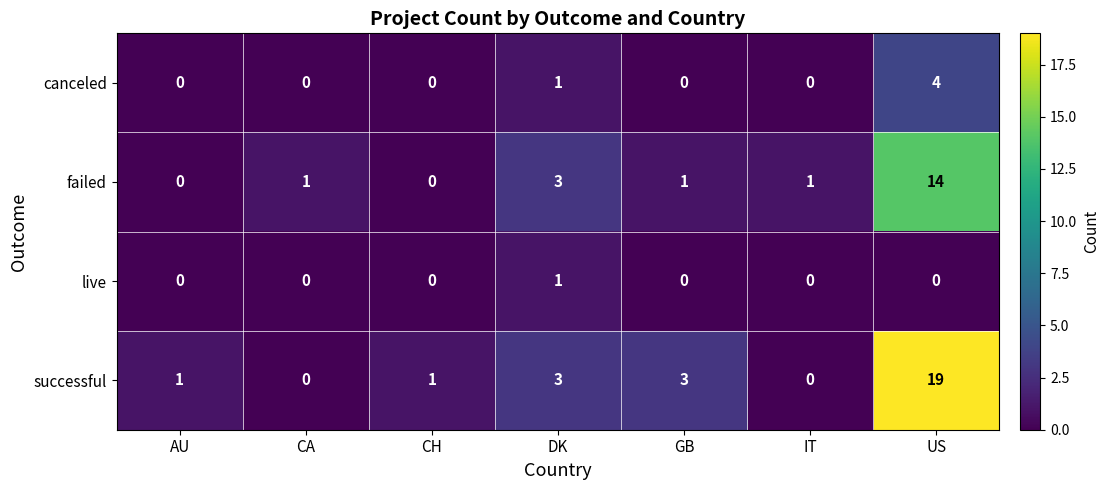

Reading right to left, extract all data points from this chart.

canceled: US=4	IT=0	GB=0	DK=1	CH=0	CA=0	AU=0
failed: US=14	IT=1	GB=1	DK=3	CH=0	CA=1	AU=0
live: US=0	IT=0	GB=0	DK=1	CH=0	CA=0	AU=0
successful: US=19	IT=0	GB=3	DK=3	CH=1	CA=0	AU=1